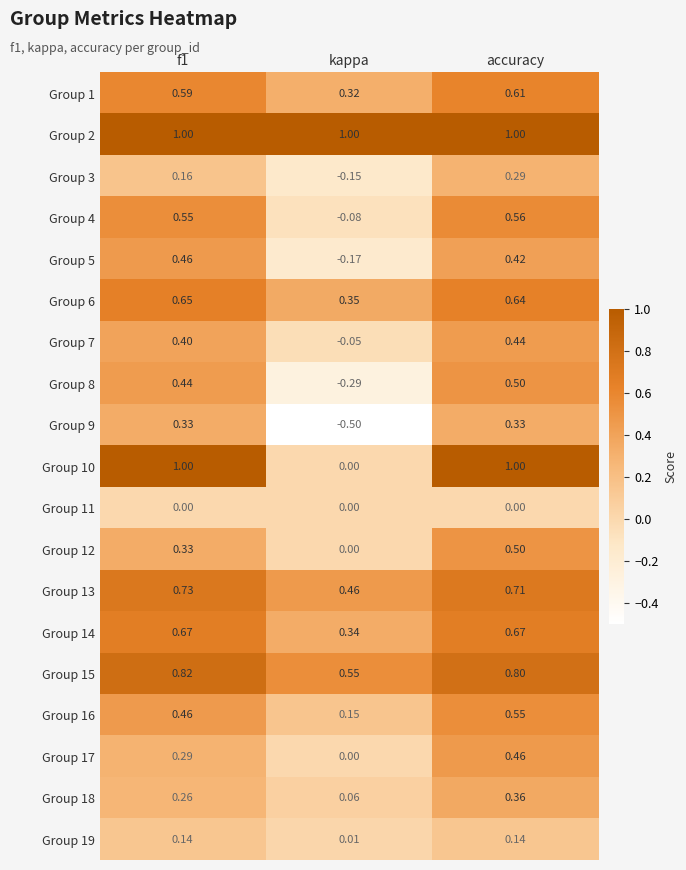

Where is Group 13 nearest to the value 0?

kappa